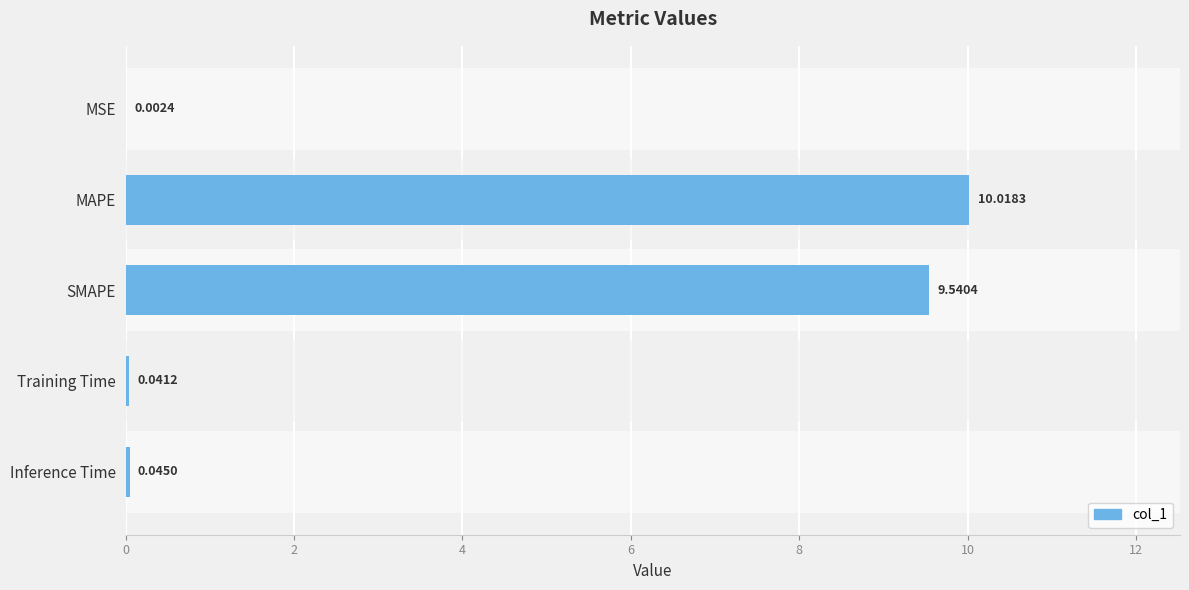

What is the sum of the values at SMAPE and Training Time?

9.6